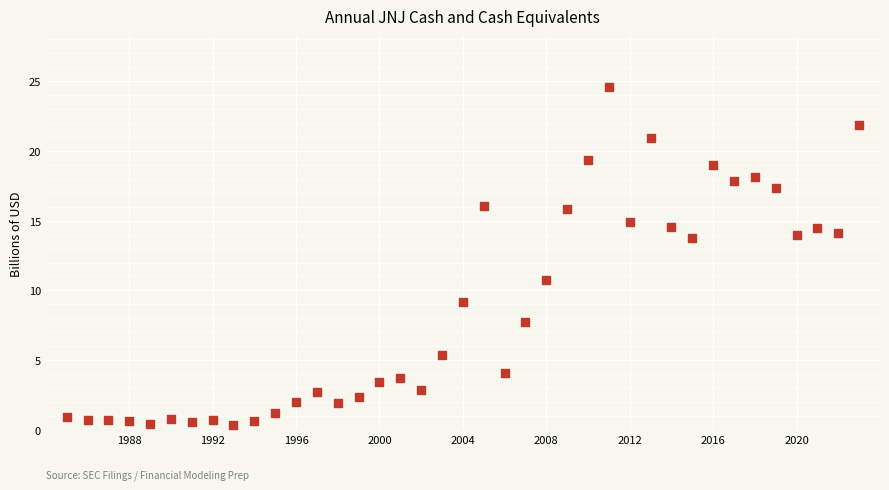

What is the range of Y values (max minus min)?

24.2